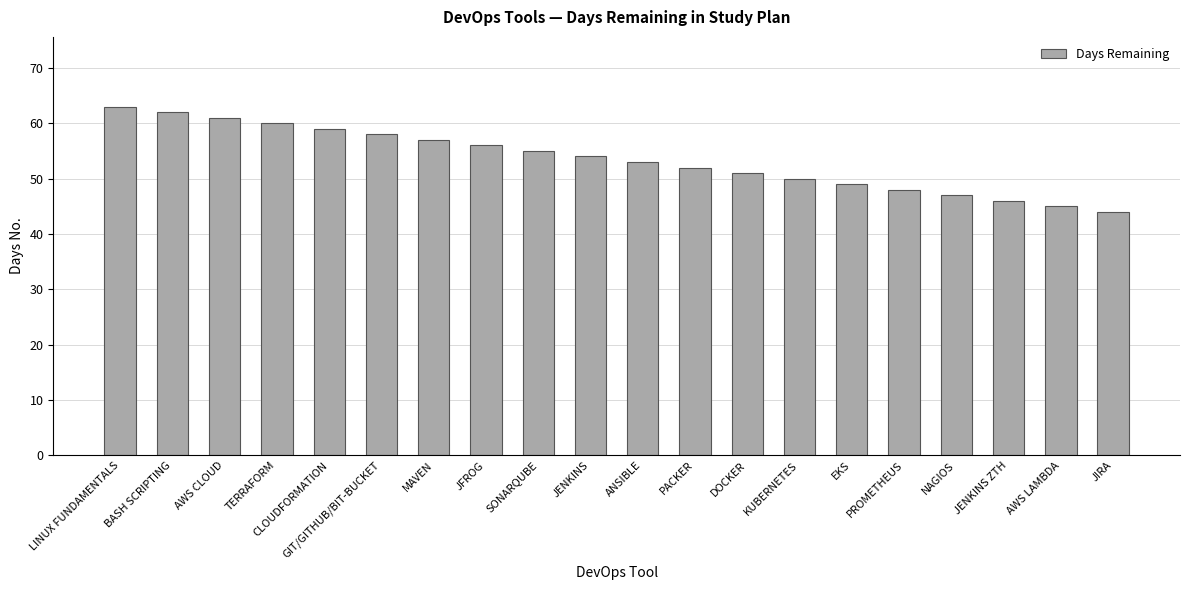

Count the number of data series in this chart.

1